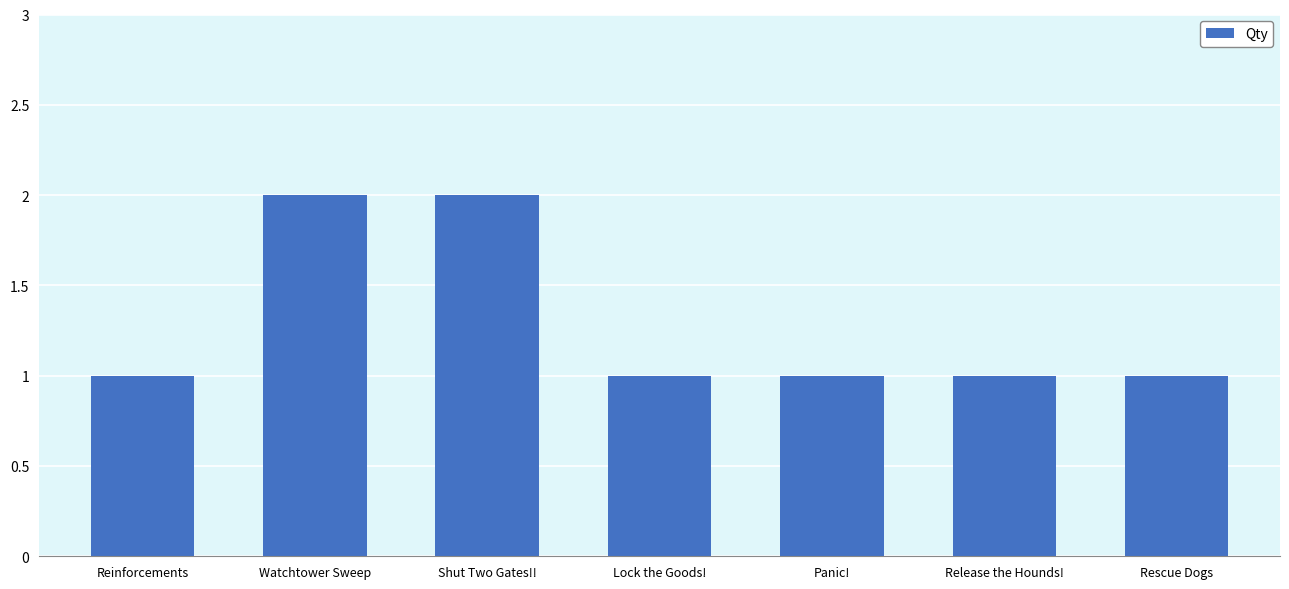

What position from the left is Release the Hounds!?

6